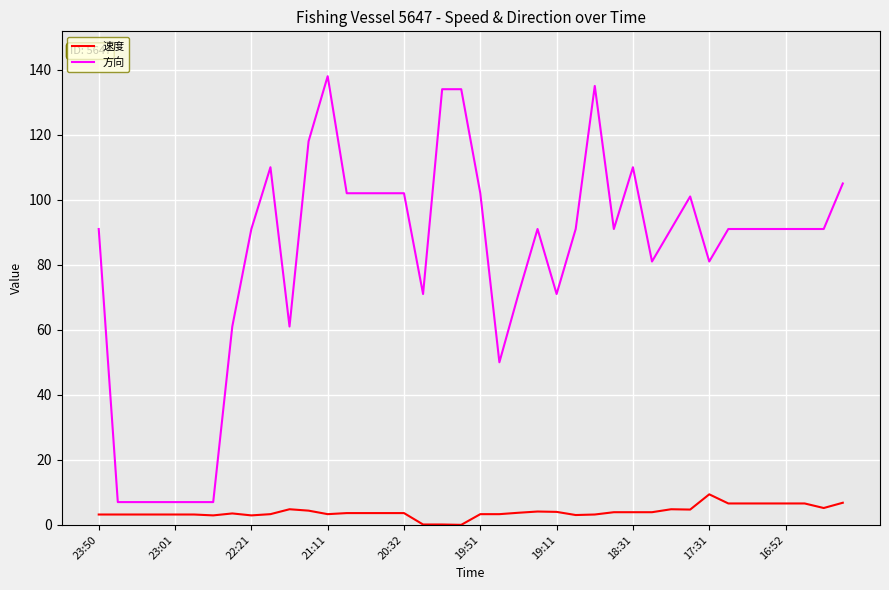

True or false: 速度 and 方向 cross at least once.

False